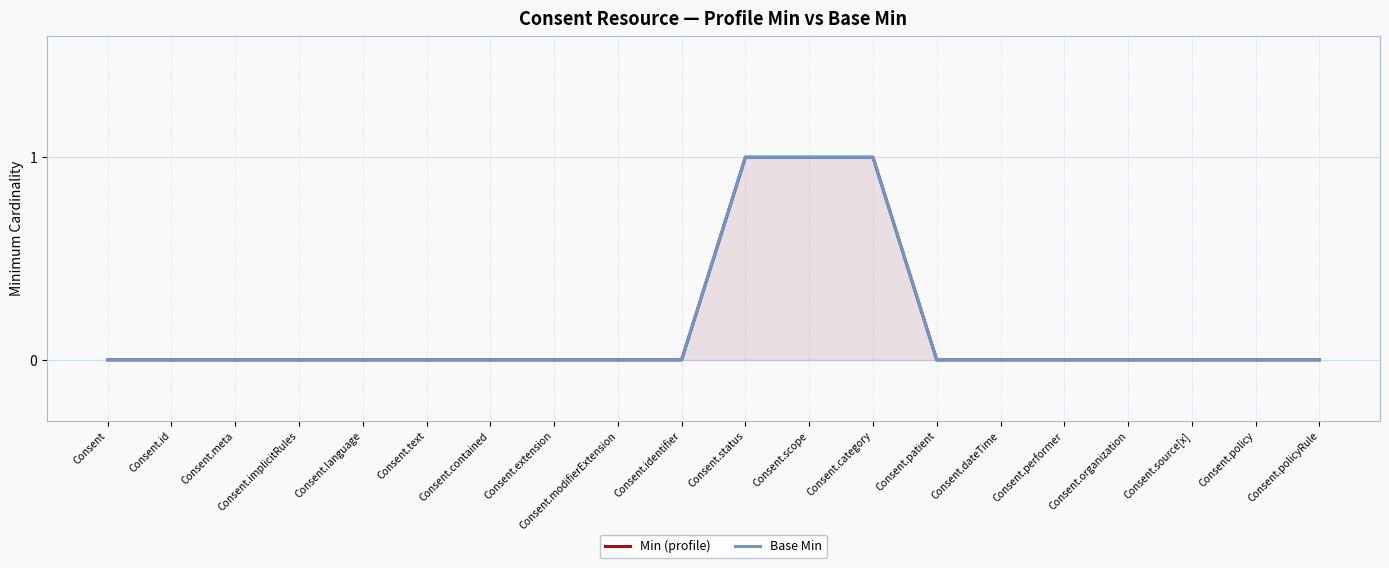

Which category has the lowest value in the Min (profile) series?

Consent